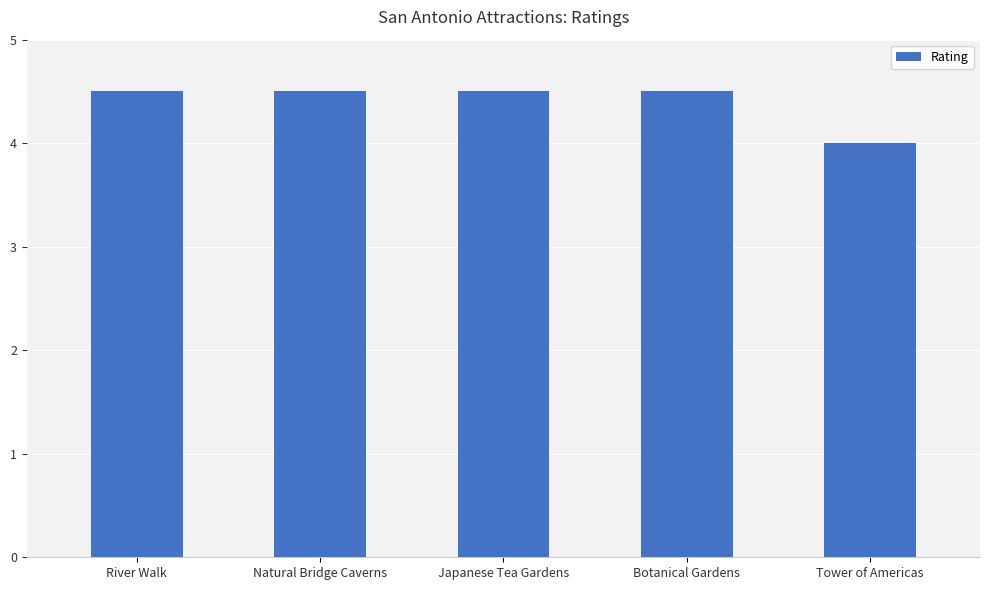

What is the change in value from Natural Bridge Caverns to Tower of Americas?

-0.5